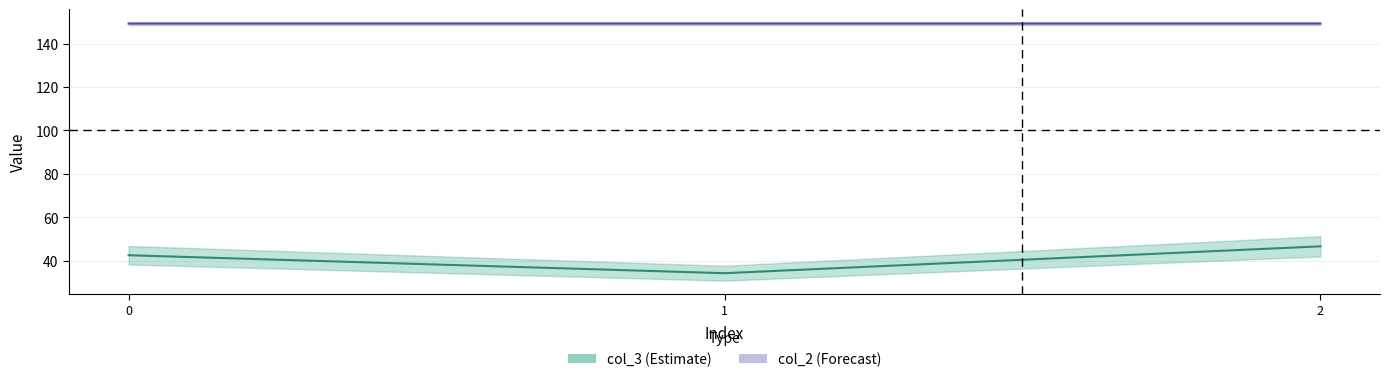

How many categories are shown in the chart?

3